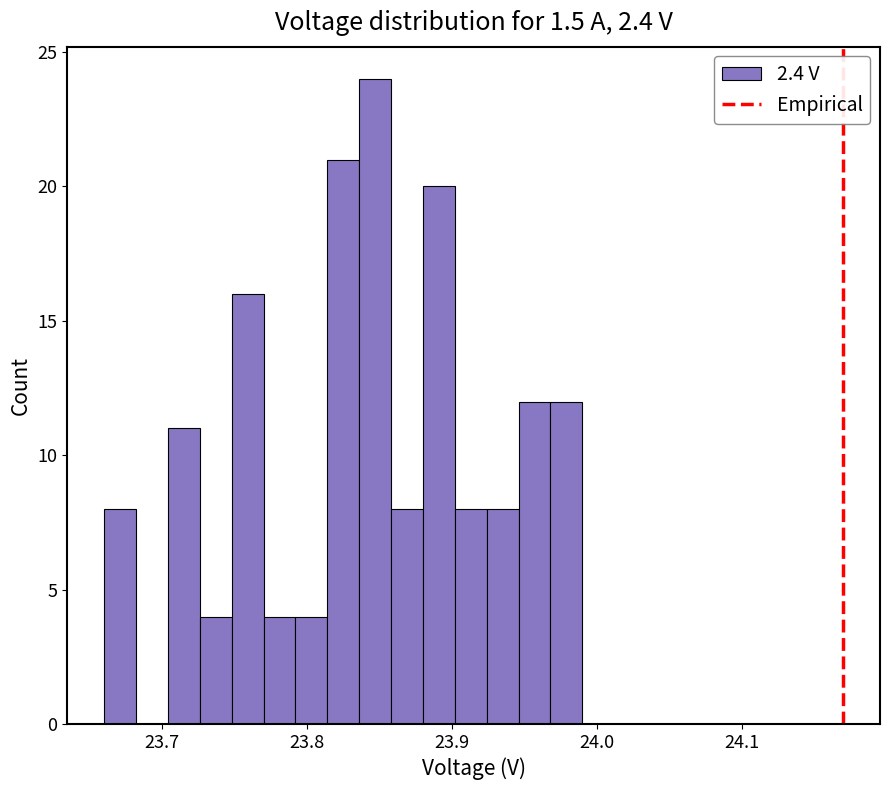

Around what value on the x-axis is the tallest bar? Give the approximate position of its centre, as read against the axis.

23.85